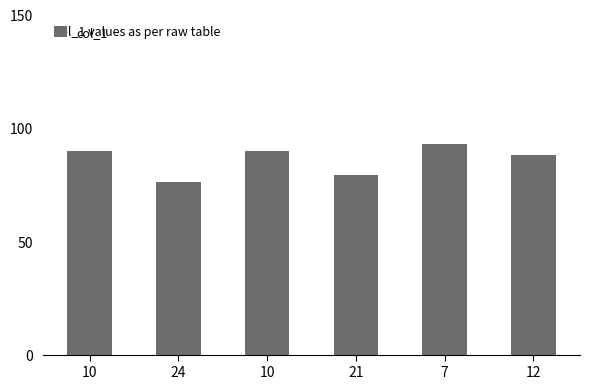

What is the label of the 3rd bar from the left?

10